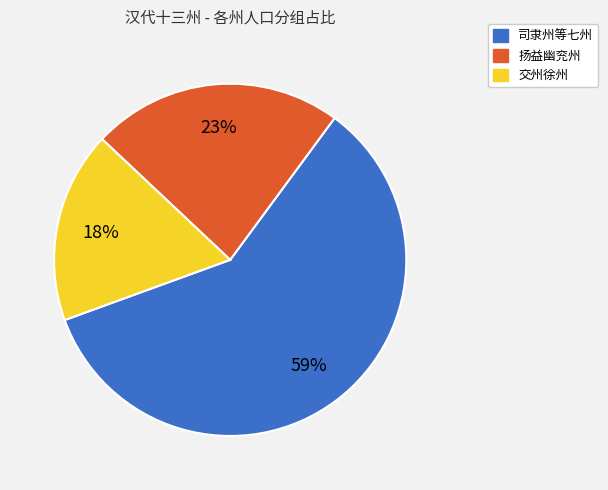

How many slices are in this pie chart?

3